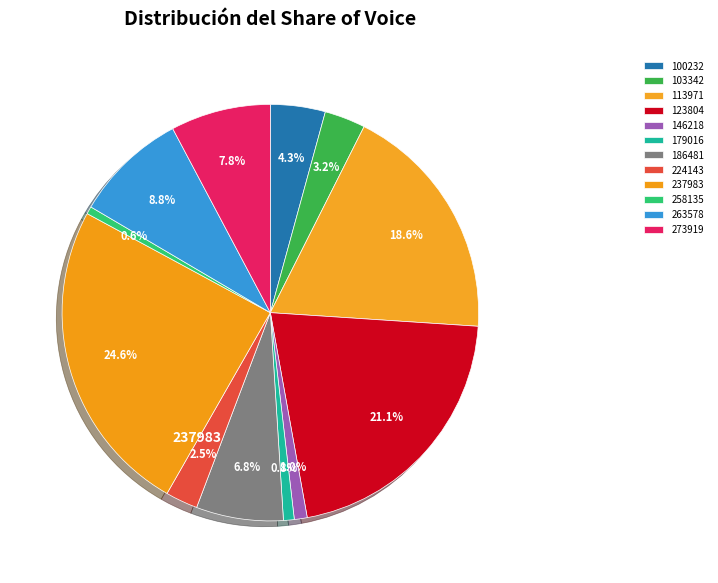

Count the number of slices in the pie.

12